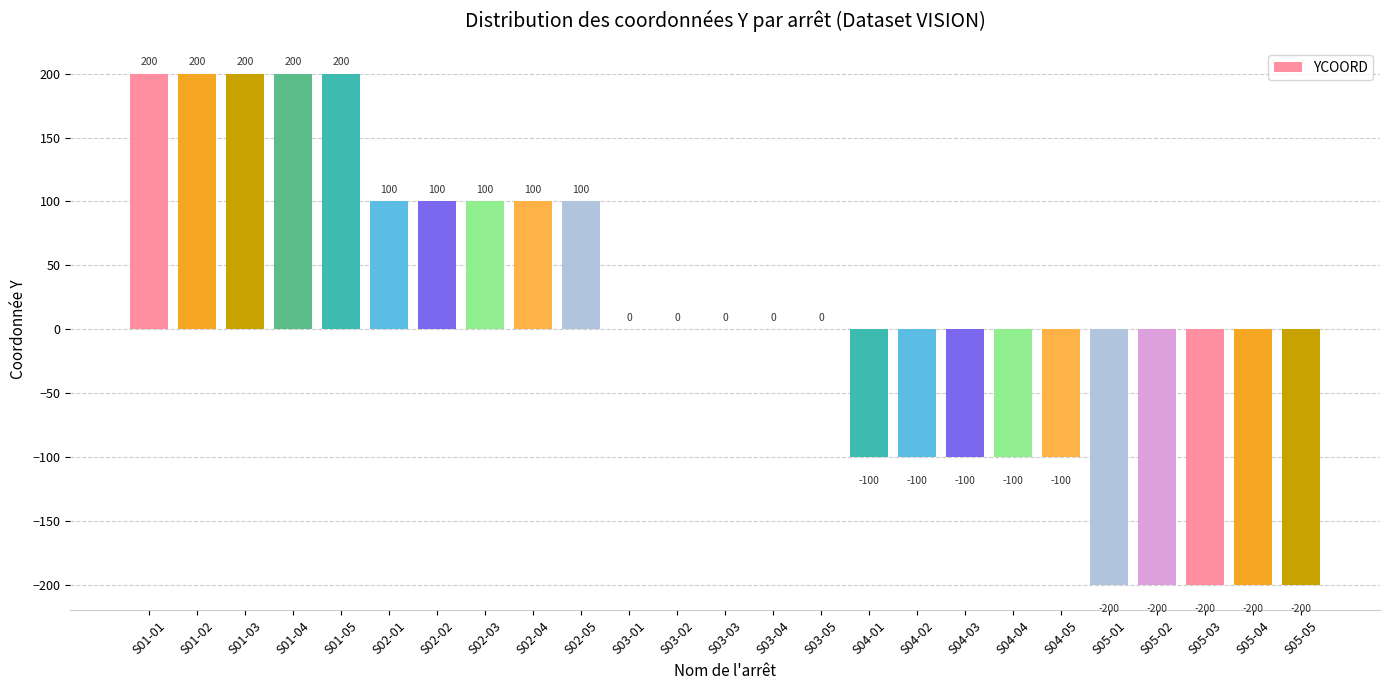

What is the greatest value displayed?

200